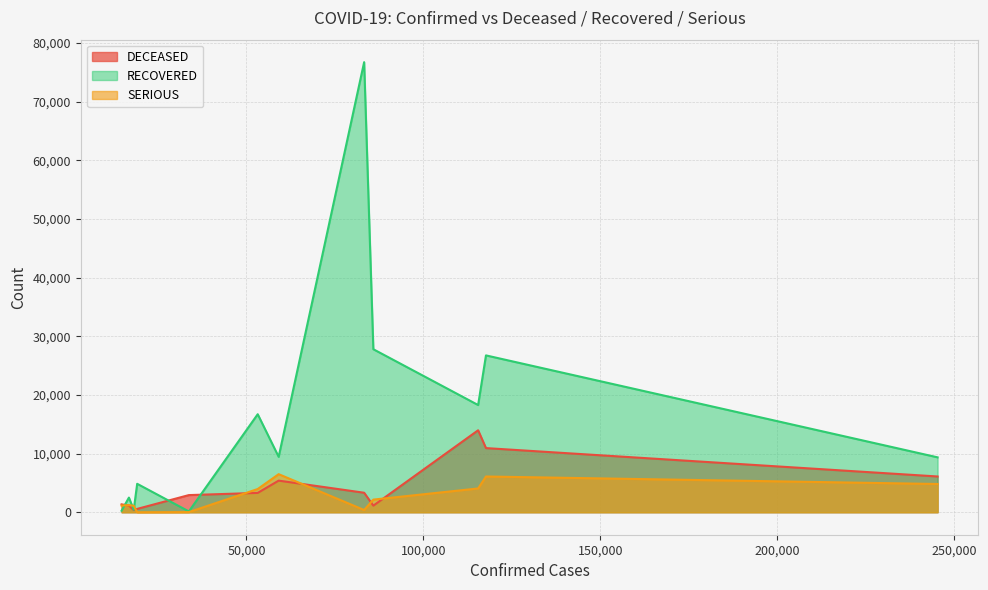

How many values in the DECEASED series are below 3294?

6